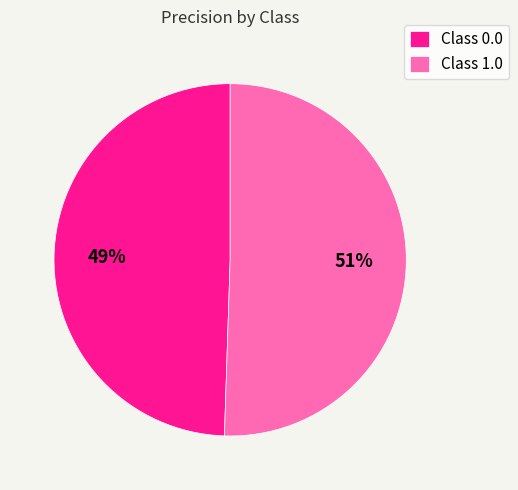

Which has a higher value, Class 1.0 or Class 0.0?

Class 1.0